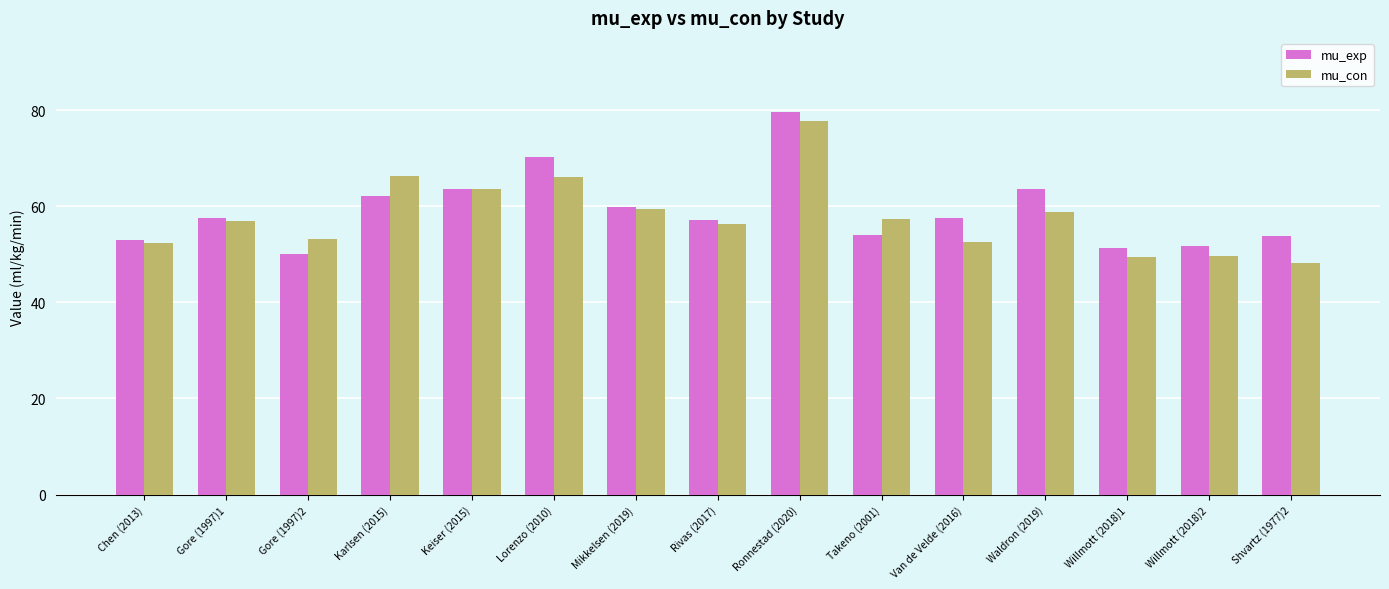

What is the sum of all mu_exp values?

884.9